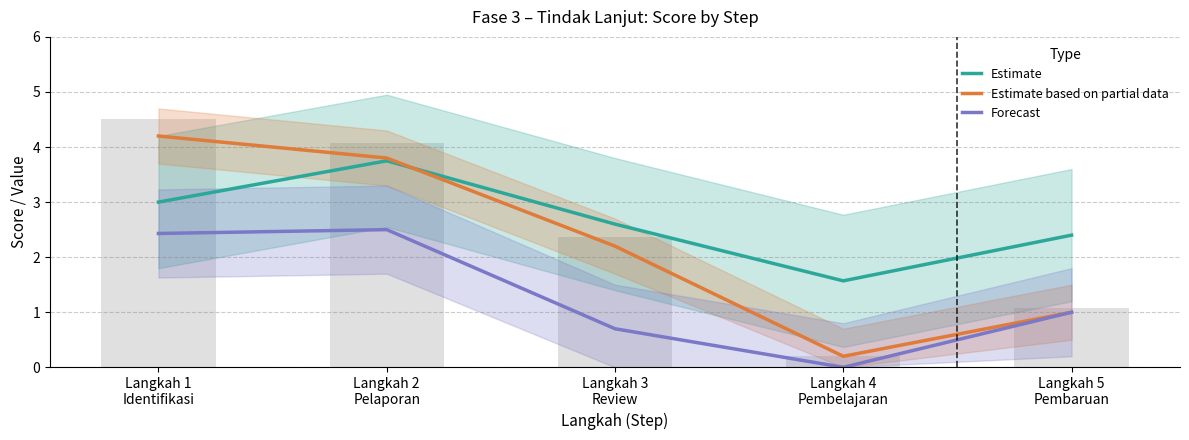

At Langkah 5
Pembaruan, list the series in order from largest to smallest.

Estimate, Estimate based on partial data, Forecast